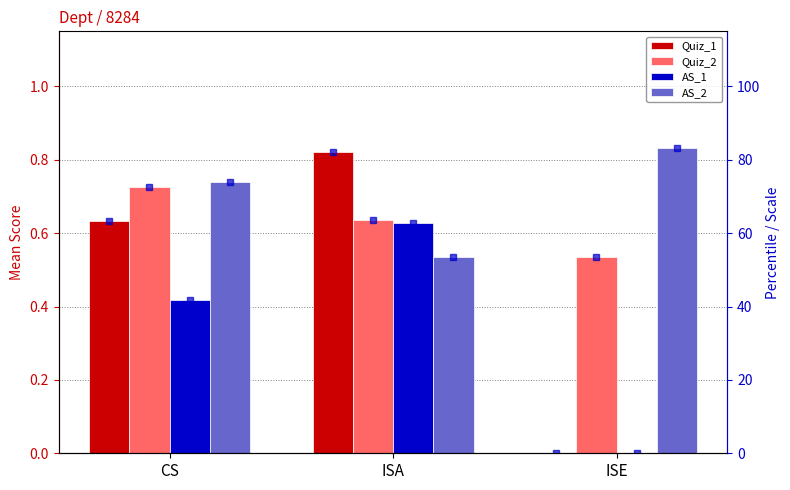

Is the value of AS_1 at ISE greater than the value of Quiz_2 at ISE?

No